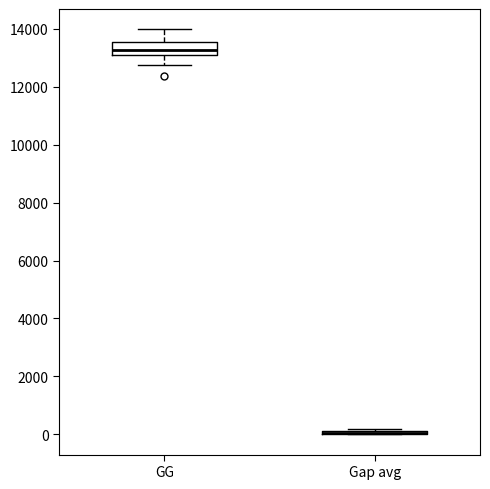

Where is the upper edge of the box for Gap avg on the y-axis? The values are not printed on the chart, so give them approximately, as read against the axis.

200